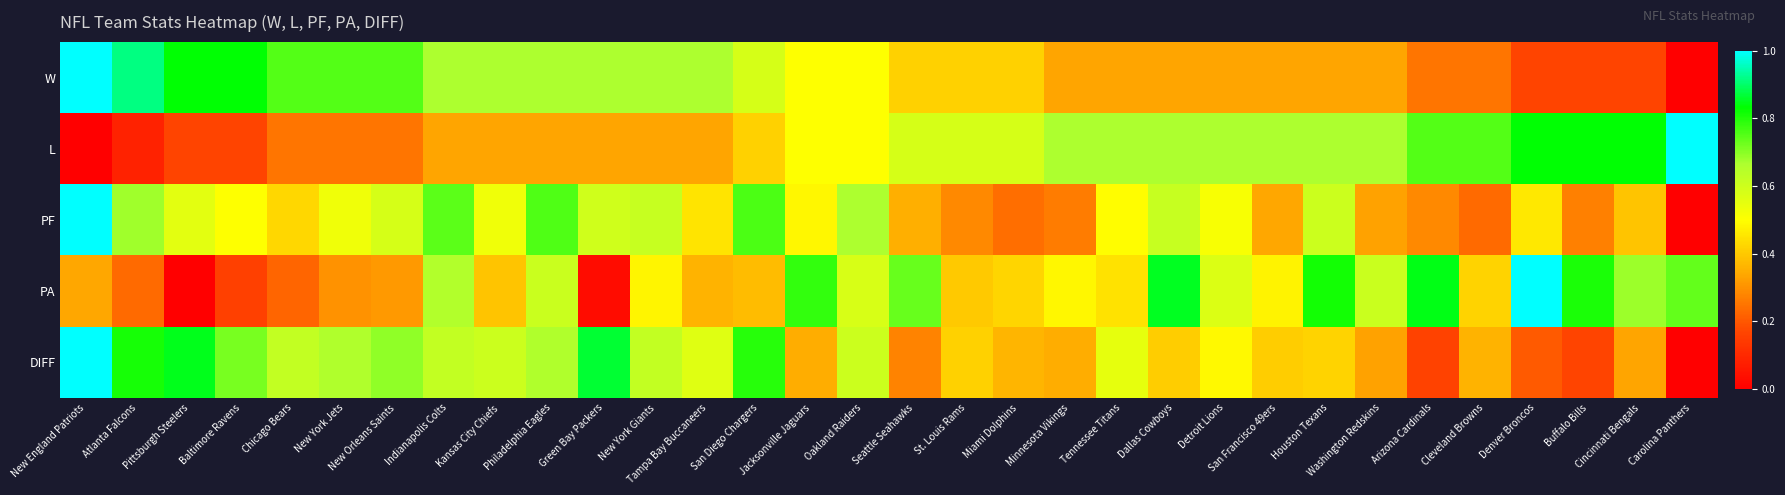

What is the maximum value shown in the chart?

1.0